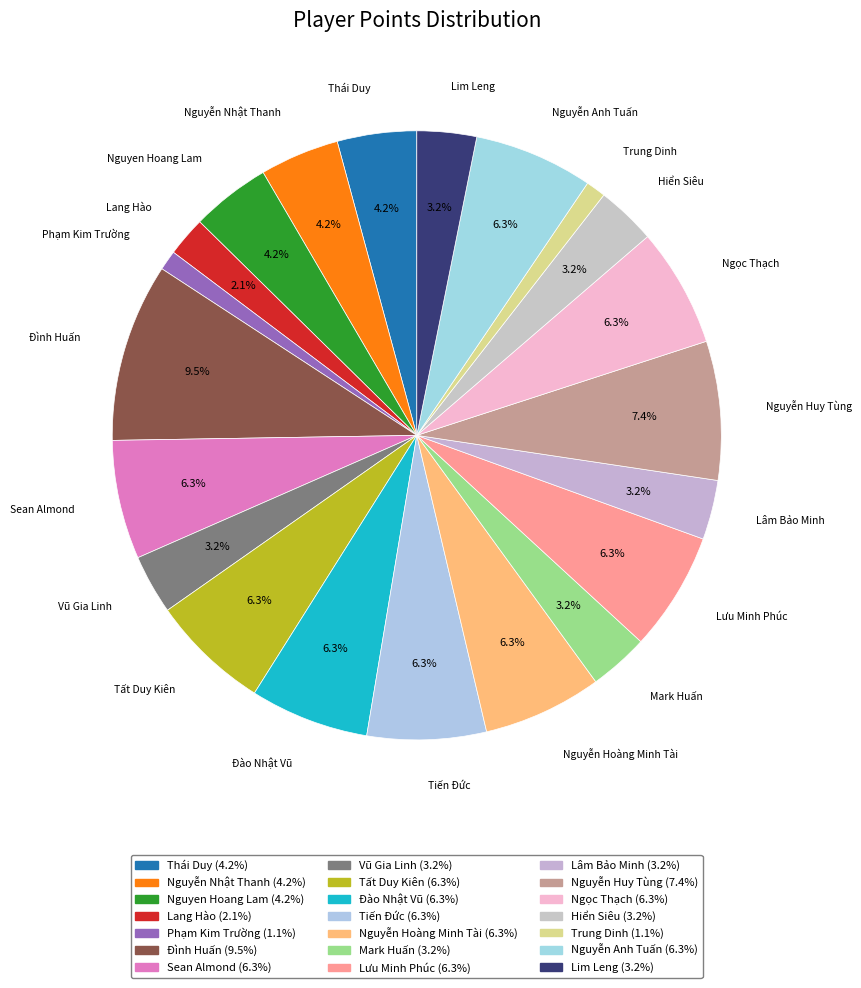

Count the number of slices in the pie.

21